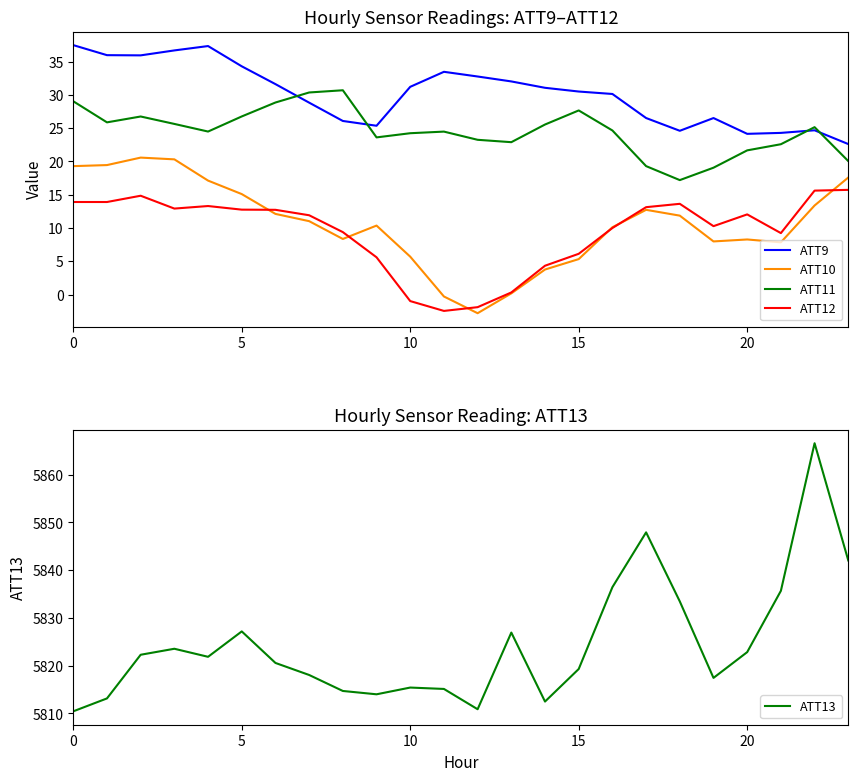

Does the chart display data point markers on the line(s)?

No